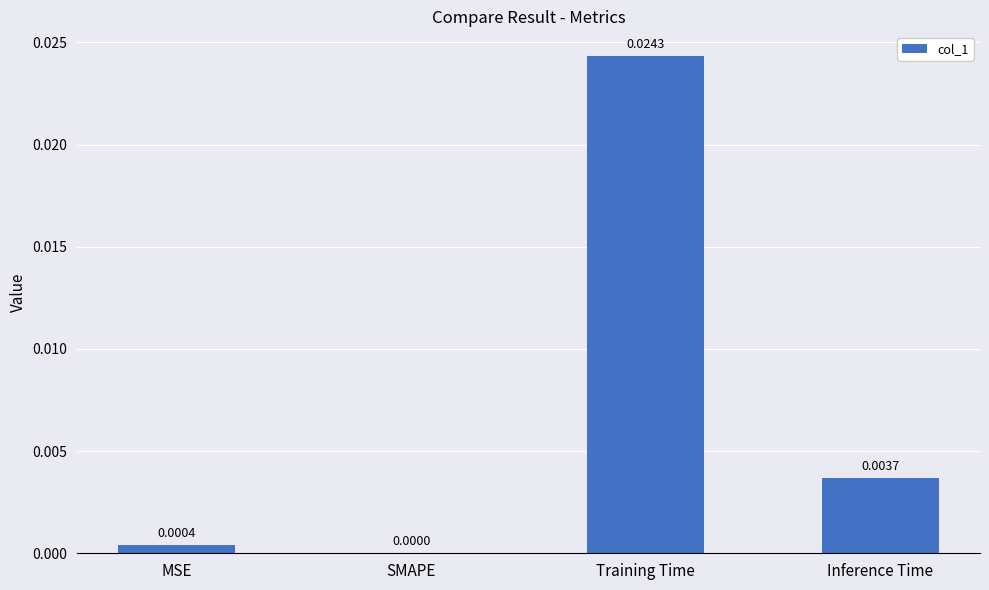

How many data points does each series have?

4